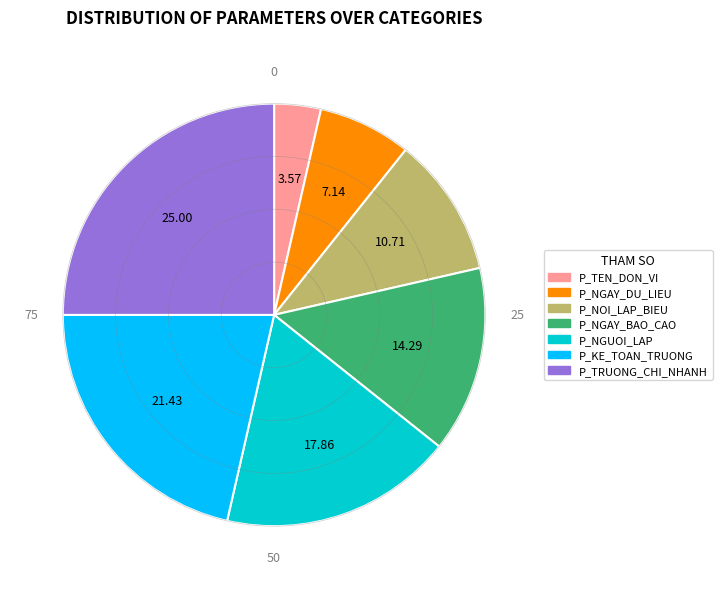

Does any single category account for the majority?

No